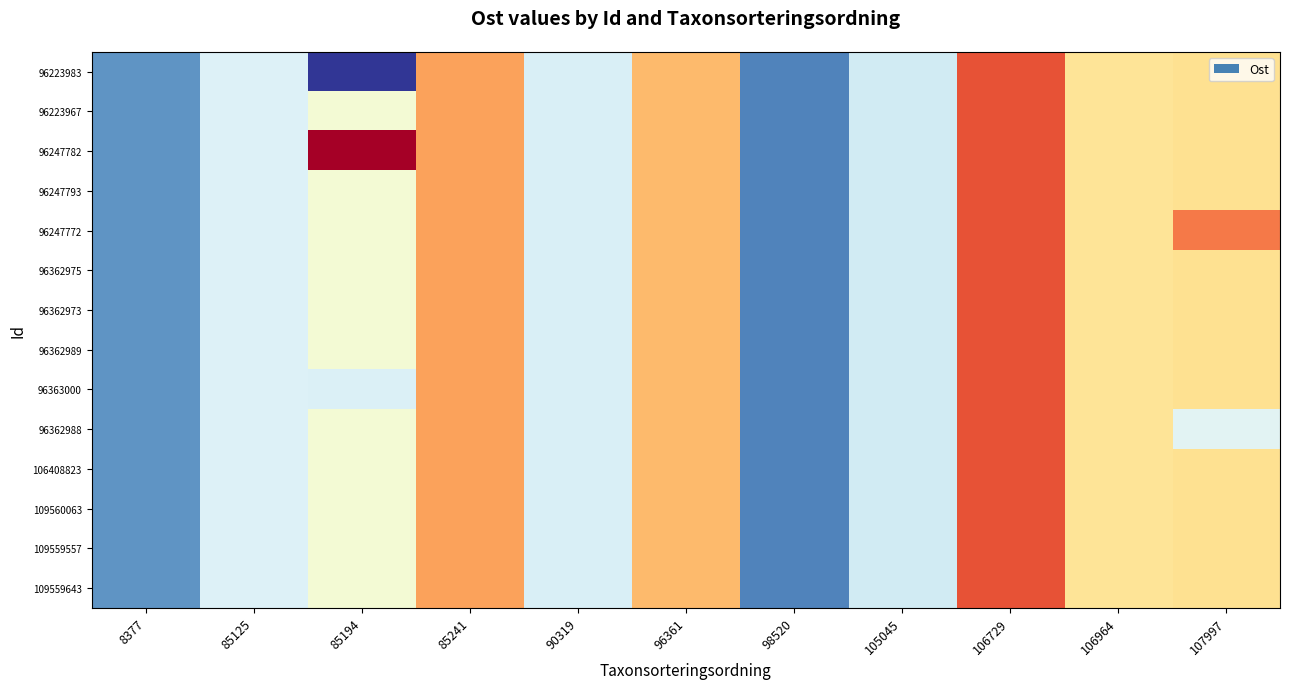

Reading right to left, list all the values displayed in this chart.

row_0: 705159.2	705157.1	705205.5	705118.0	705071.4	705174.3	705121.0	705182.7	705047.5	705121.8	705077.5
row_1: 705159.2	705157.1	705205.5	705118.0	705071.4	705174.3	705121.0	705182.7	705134.9	705121.8	705077.5
row_2: 705159.2	705157.1	705205.5	705118.0	705071.4	705174.3	705121.0	705182.7	705235.6	705121.8	705077.5
row_3: 705159.2	705157.1	705205.5	705118.0	705071.4	705174.3	705121.0	705182.7	705134.9	705121.8	705077.5
row_4: 705194.3	705157.1	705205.5	705118.0	705071.4	705174.3	705121.0	705182.7	705134.9	705121.8	705077.5
row_5: 705159.2	705157.1	705205.5	705118.0	705071.4	705174.3	705121.0	705182.7	705134.9	705121.8	705077.5
row_6: 705159.2	705157.1	705205.5	705118.0	705071.4	705174.3	705121.0	705182.7	705134.9	705121.8	705077.5
row_7: 705159.2	705157.1	705205.5	705118.0	705071.4	705174.3	705121.0	705182.7	705134.9	705121.8	705077.5
row_8: 705159.2	705157.1	705205.5	705118.0	705071.4	705174.3	705121.0	705182.7	705121.6	705121.8	705077.5
row_9: 705124.2	705157.1	705205.5	705118.0	705071.4	705174.3	705121.0	705182.7	705134.9	705121.8	705077.5
row_10: 705159.2	705157.1	705205.5	705118.0	705071.4	705174.3	705121.0	705182.7	705134.9	705121.8	705077.5
row_11: 705159.2	705157.1	705205.5	705118.0	705071.4	705174.3	705121.0	705182.7	705134.9	705121.8	705077.5
row_12: 705159.2	705157.1	705205.5	705118.0	705071.4	705174.3	705121.0	705182.7	705134.9	705121.8	705077.5
row_13: 705159.2	705157.1	705205.5	705118.0	705071.4	705174.3	705121.0	705182.7	705134.9	705121.8	705077.5